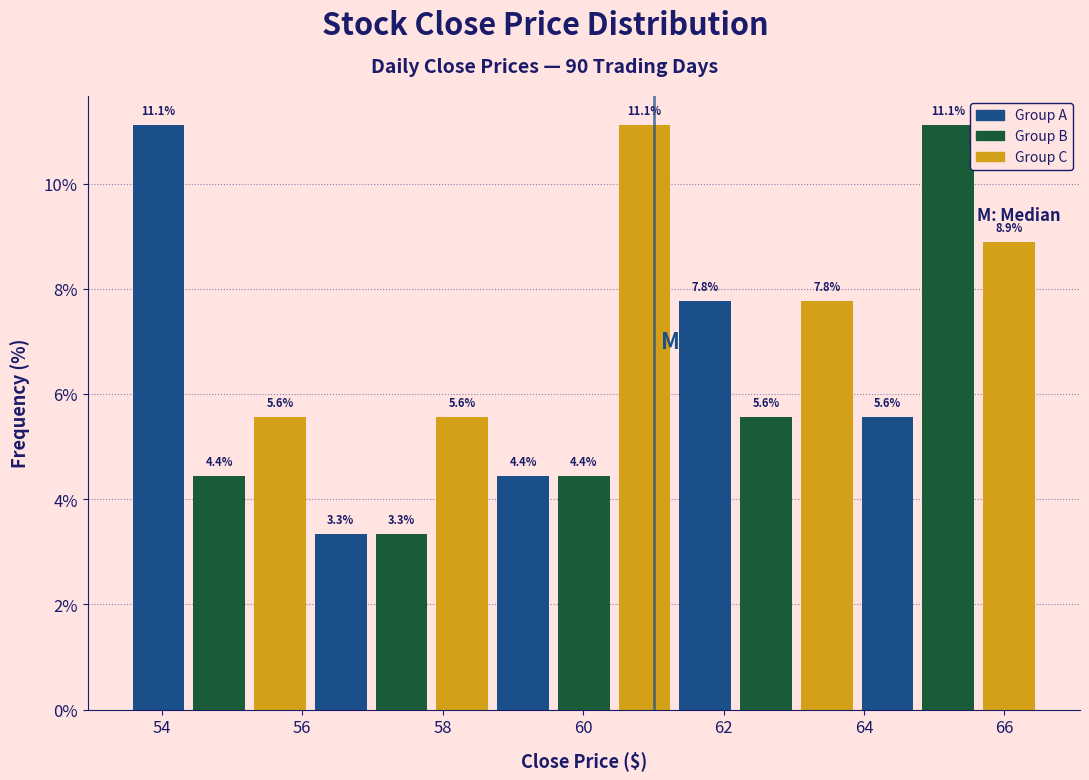

How tall is the bar that spans 61.4 to 62.2 on the x-axis? The bar edges are not printed on the chart, so give them approximately, as read against the axis.

7.8